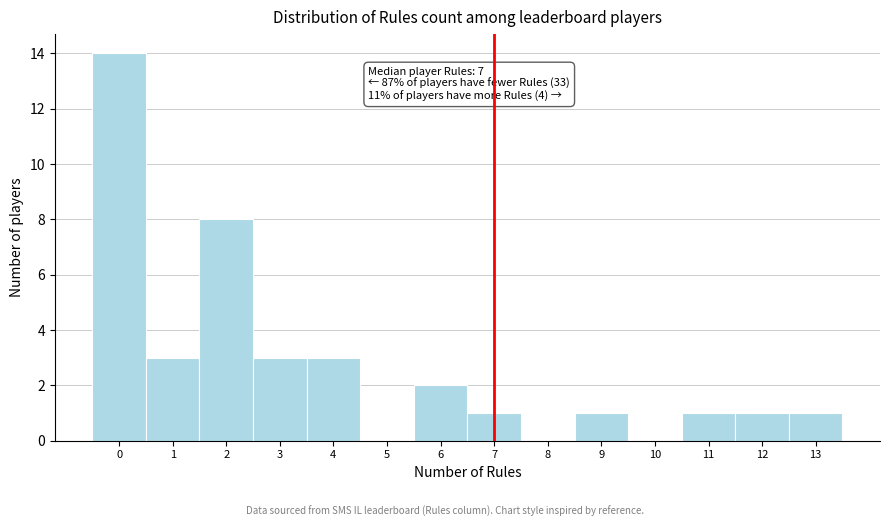

Which range on the x-axis has the tallest bar?

-0.5 to 0.5